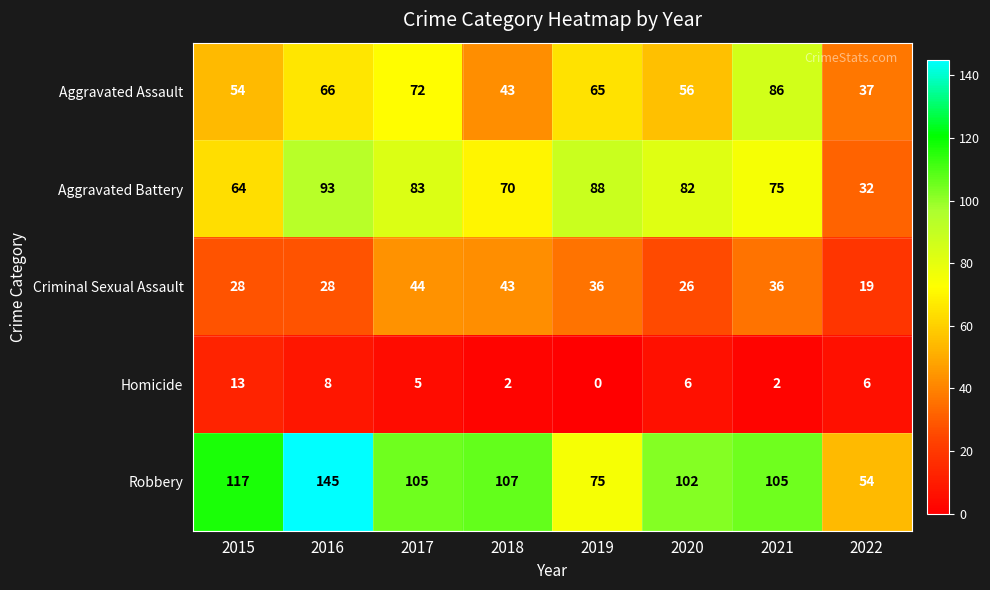

Where does the Aggravated Assault series first go above 65?

2016